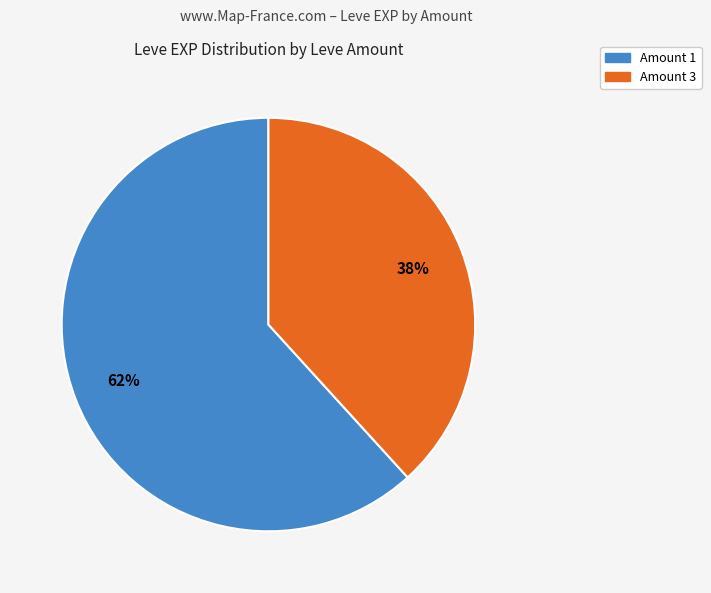

To the nearest percent, what is the average slice percentage?

50%